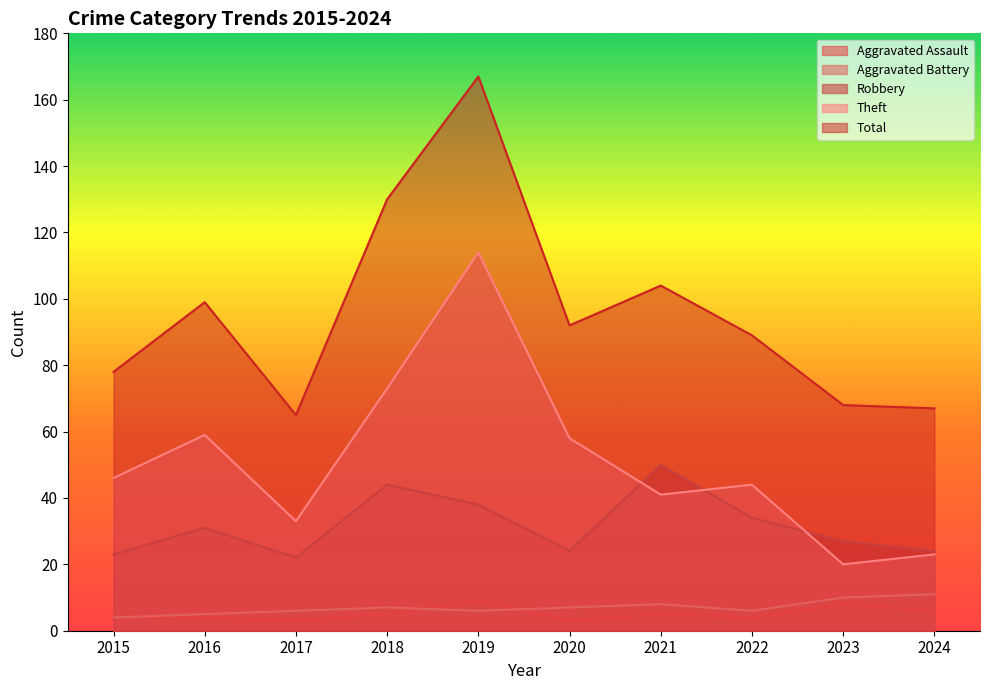

The value of Robbery at 2019 is 38. True or false?

True